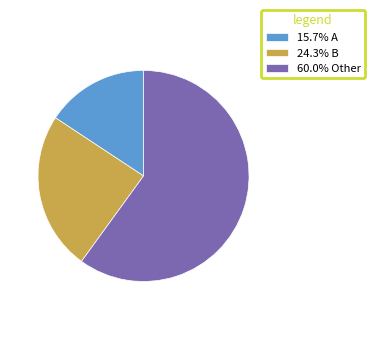

Does 60.0% Other account for over 50% of the chart?

Yes